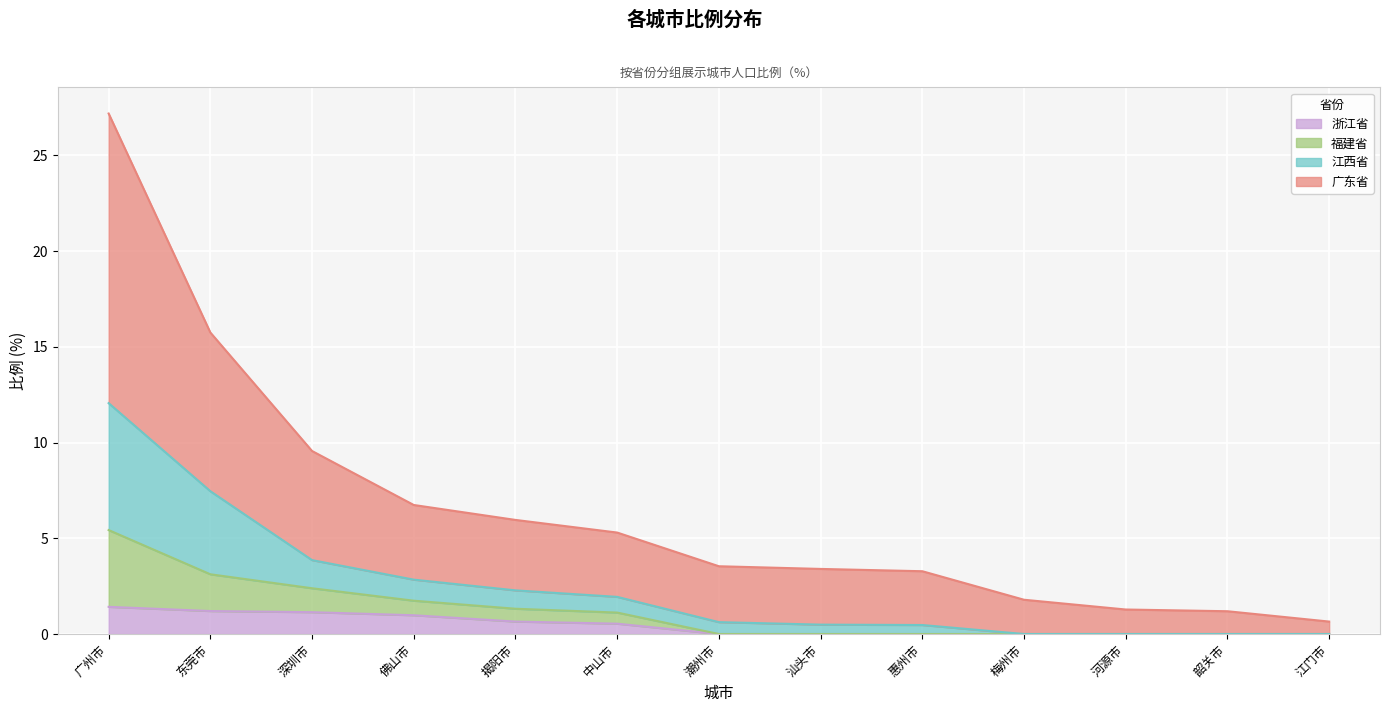

Where does the 广东省 series first go above 3?

广州市